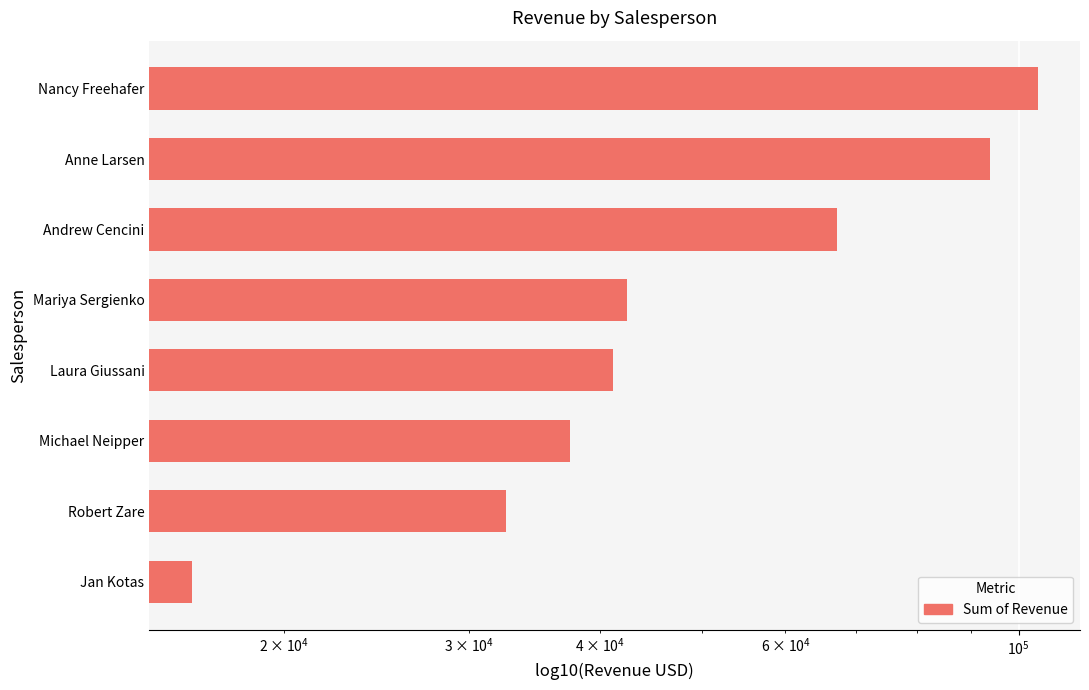

What is the difference between the maximum and minimum values?

87891.8